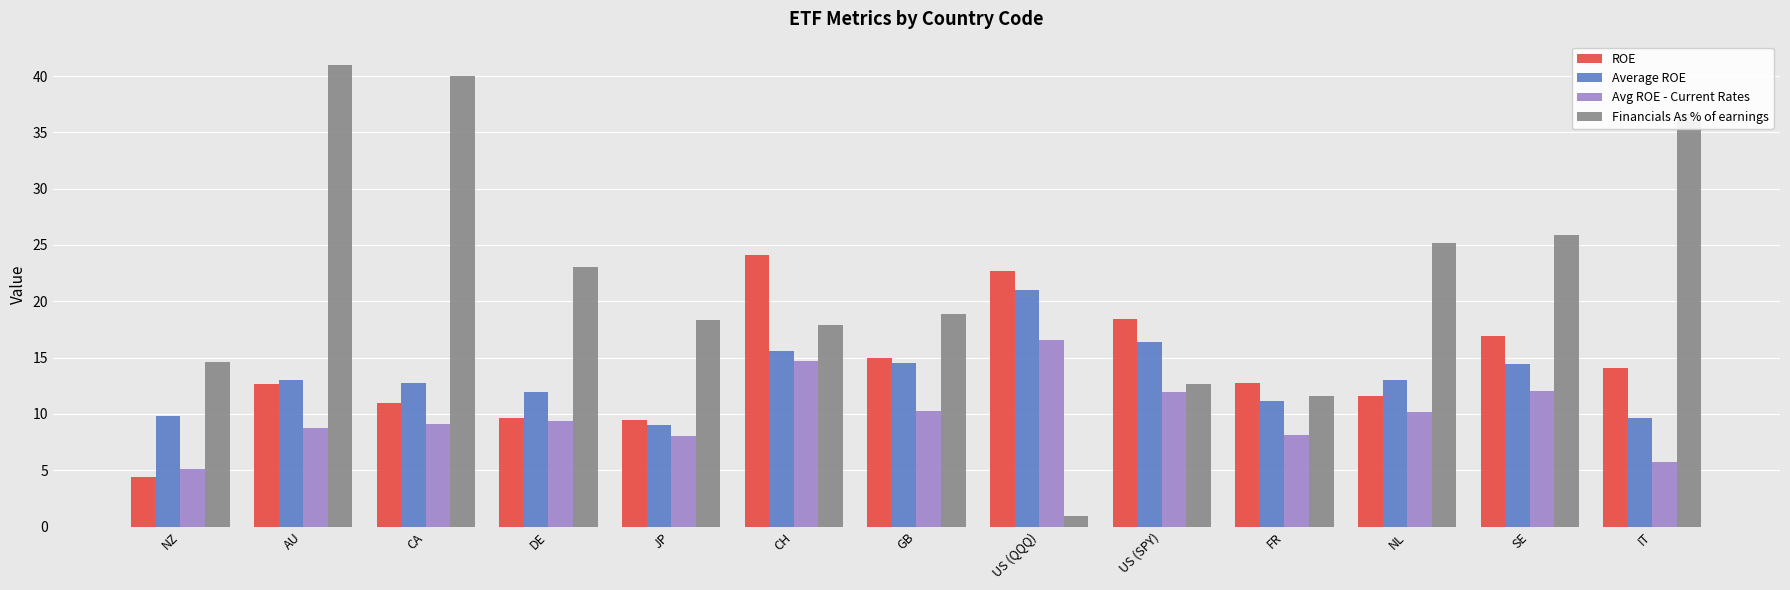

Are the bars grouped side by side (vs. stacked)?

Yes